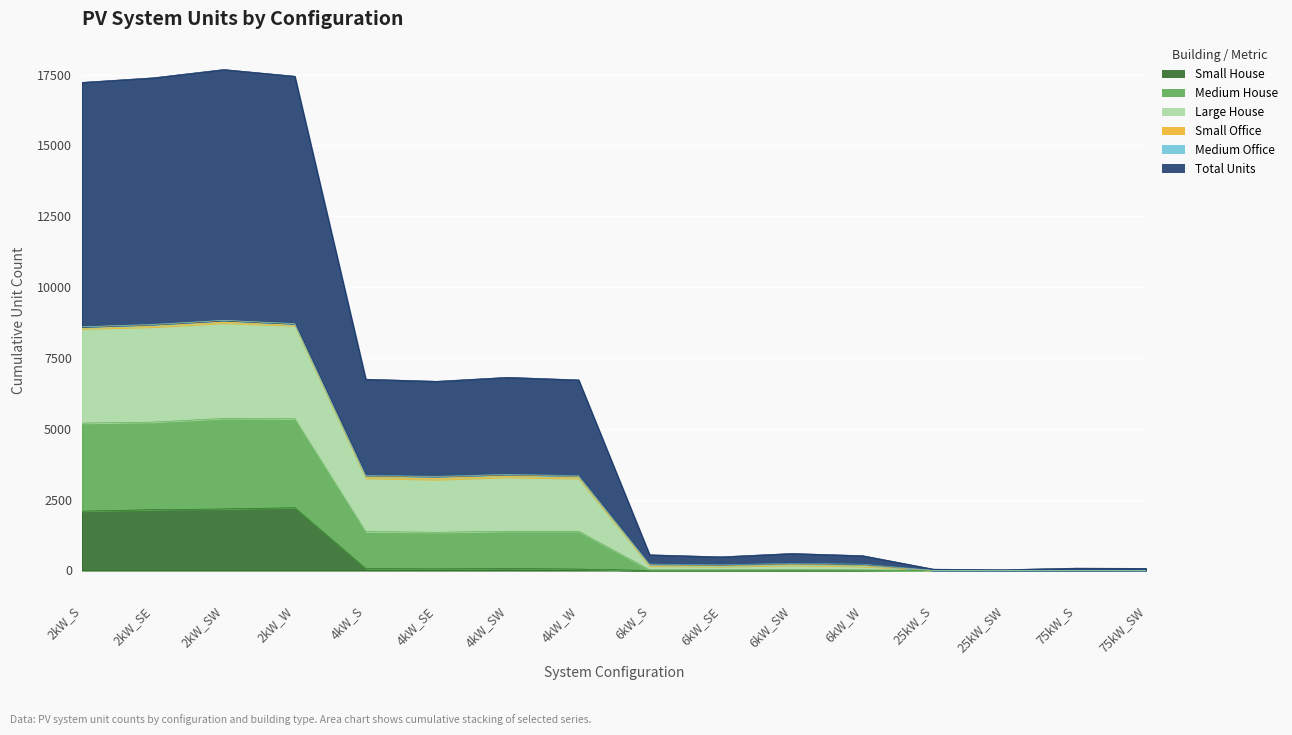

What position from the right is 75kW_S?

2